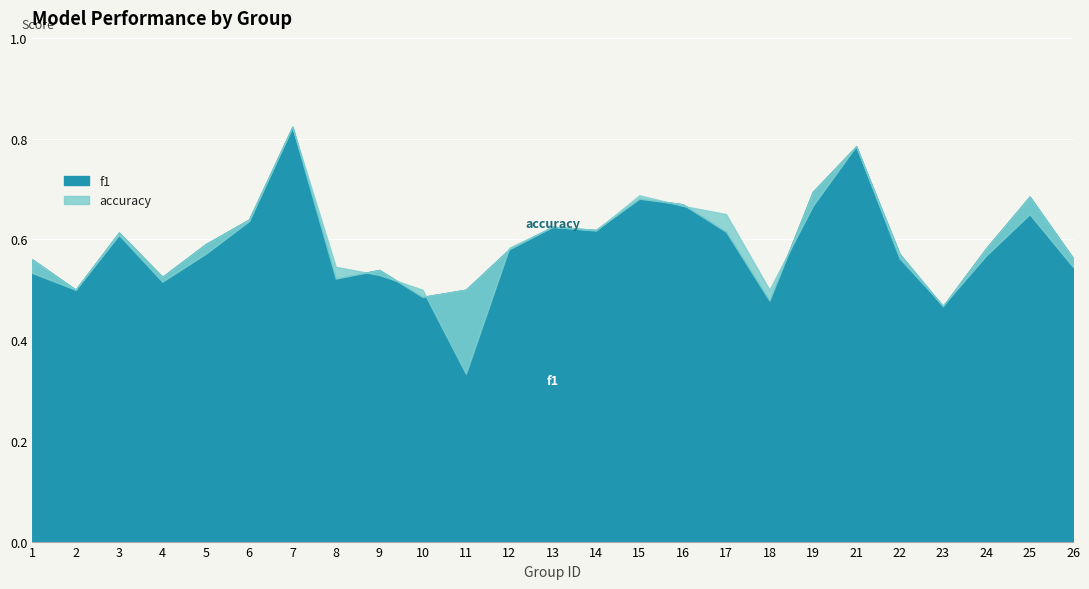

Which label corresponds to the smallest value in the chart?

11